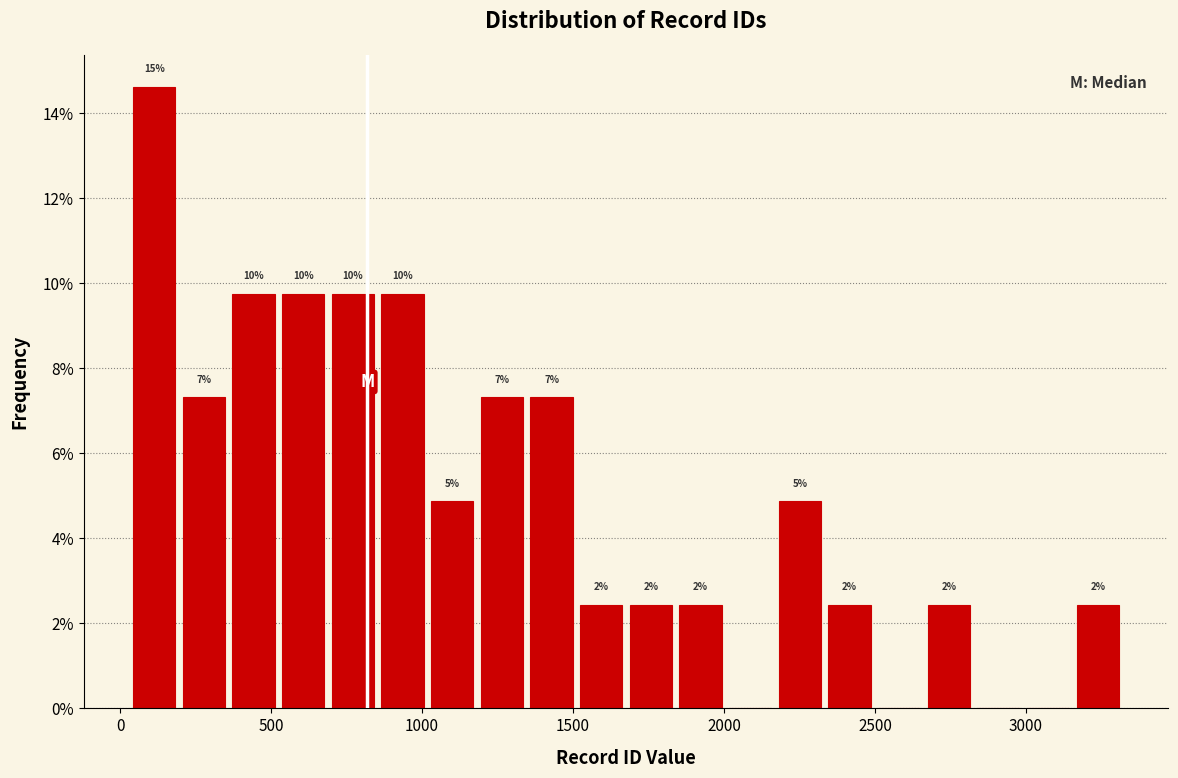

Read against the x-axis, roughly where is the centre of the tallest bar?

100